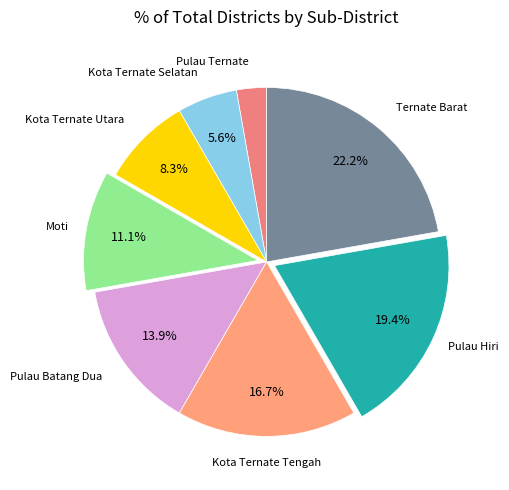

Count the number of slices in the pie.

8